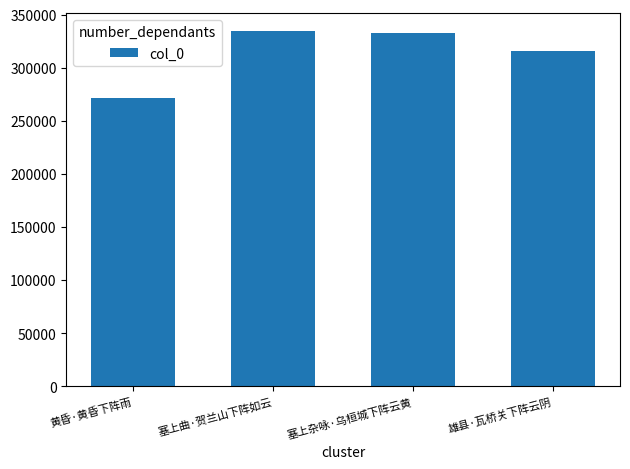

What is the greatest value displayed?

334742